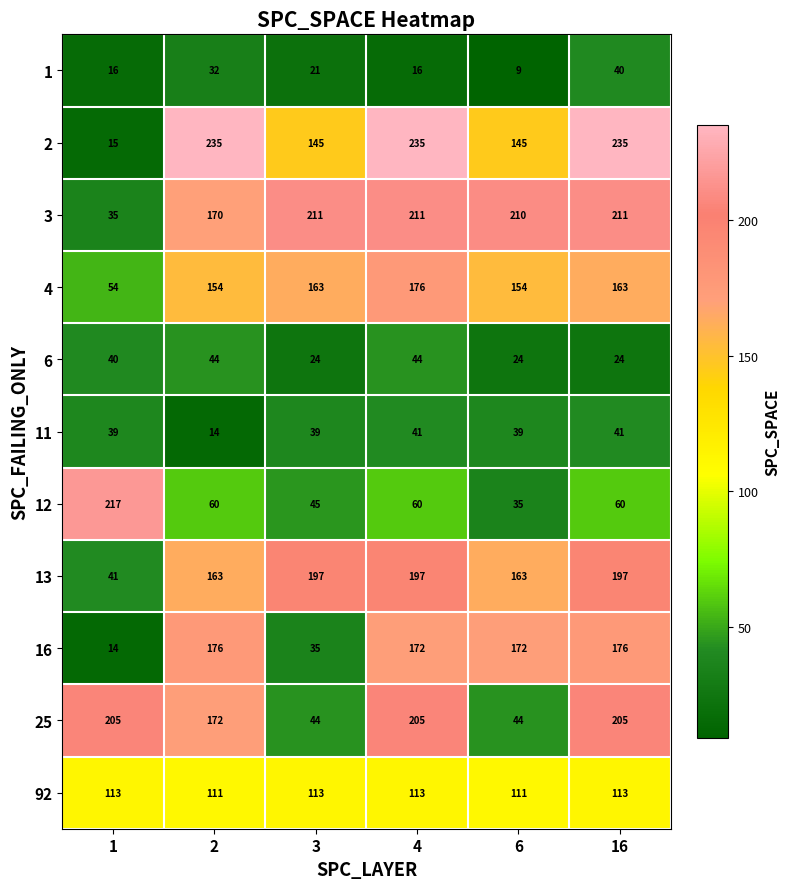

True or false: 6 has a value of 56 at 1.

False